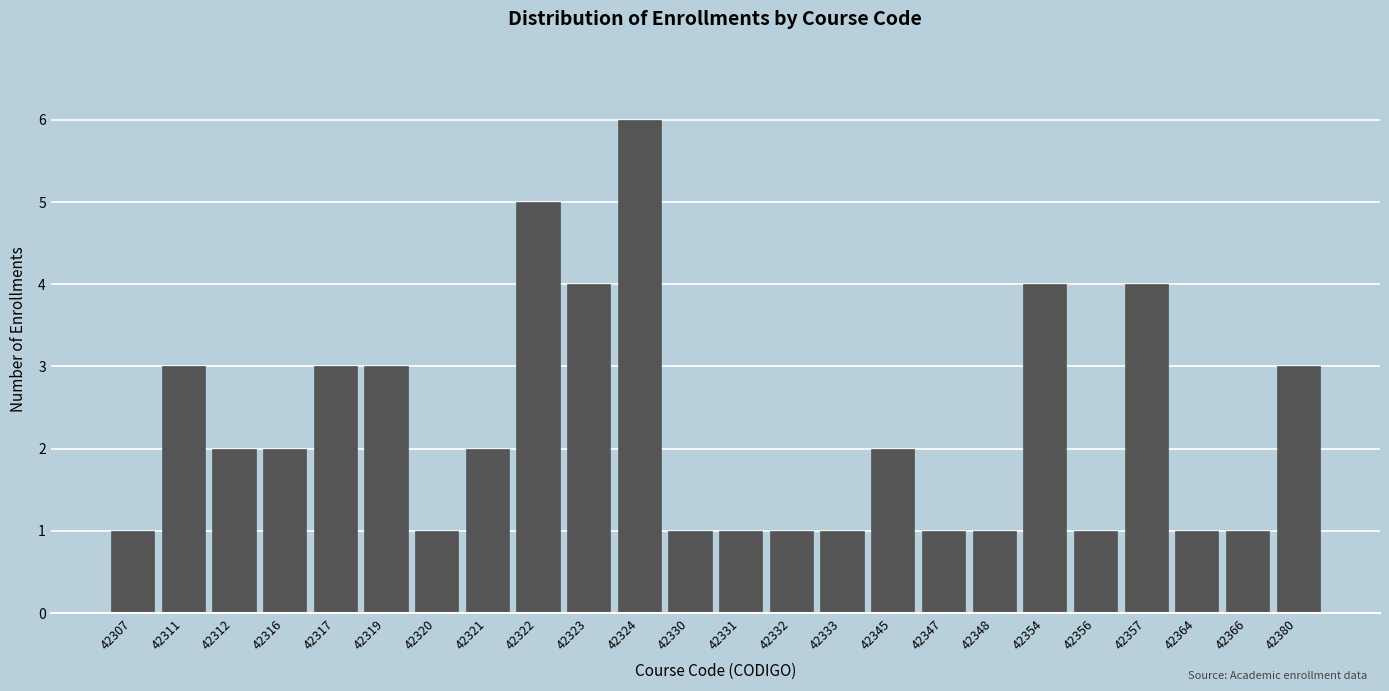

Reading left to right, extract all data points from this chart.

1	3	2	2	3	3	1	2	5	4	6	1	1	1	1	2	1	1	4	1	4	1	1	3